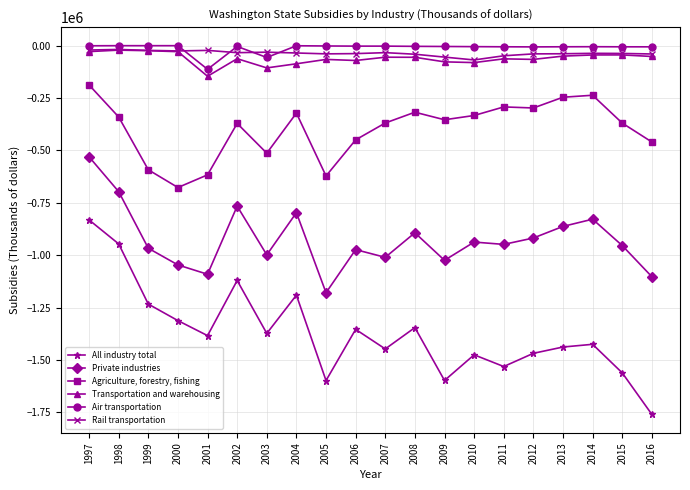

True or false: Rail transportation and Agriculture, forestry, fishing intersect in this chart.

False